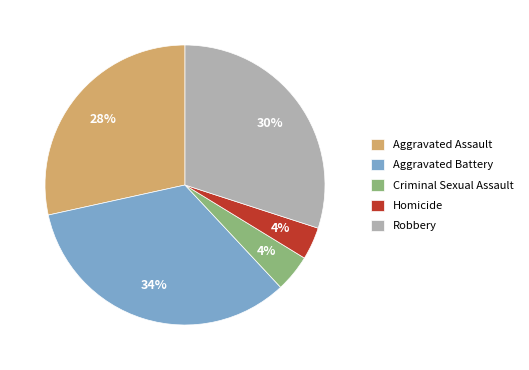

Which category has the biggest portion of the pie?

Aggravated Battery